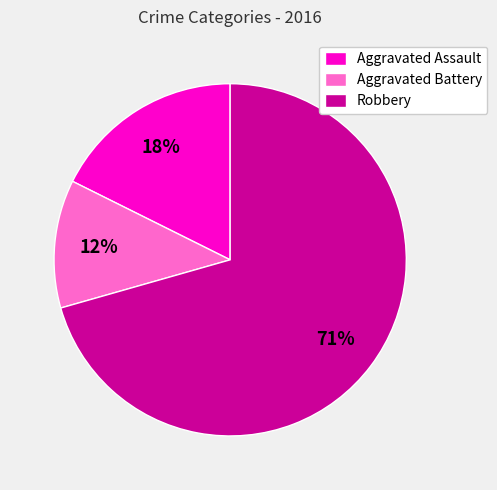

Does Robbery represent more than half of the total?

Yes